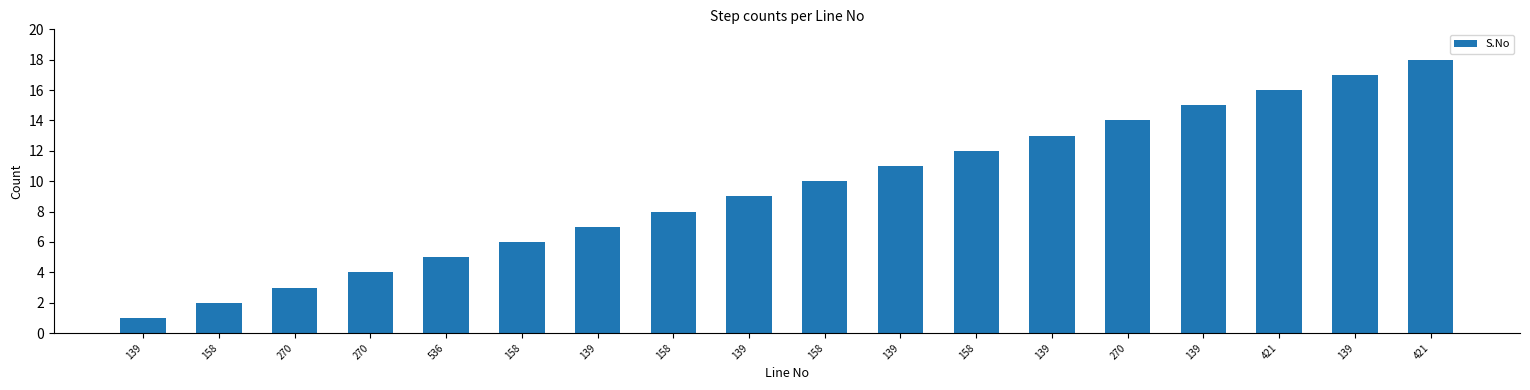

Is it true that the value at 270 is 14?

True